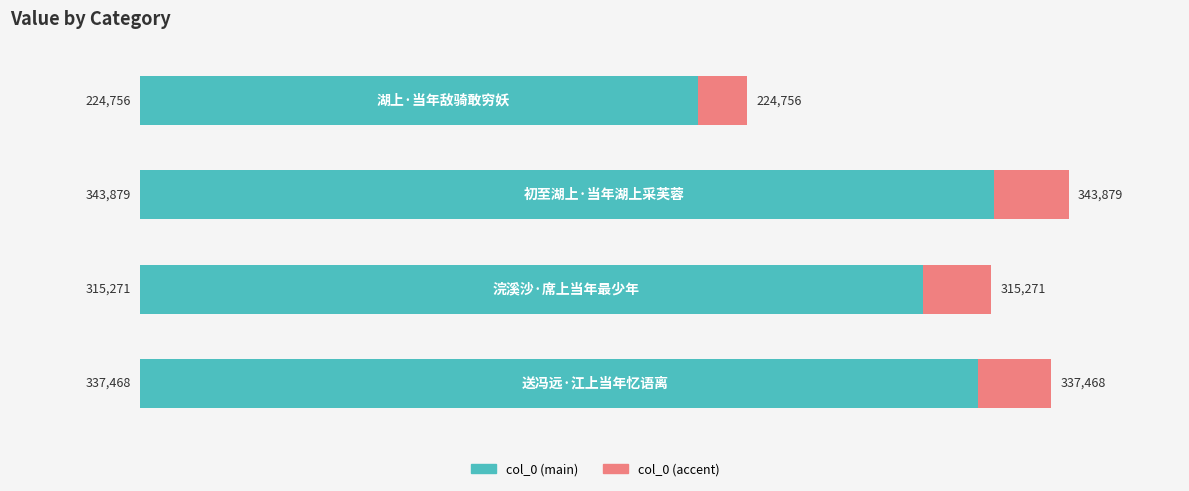

How many data points are less than 337468?

2